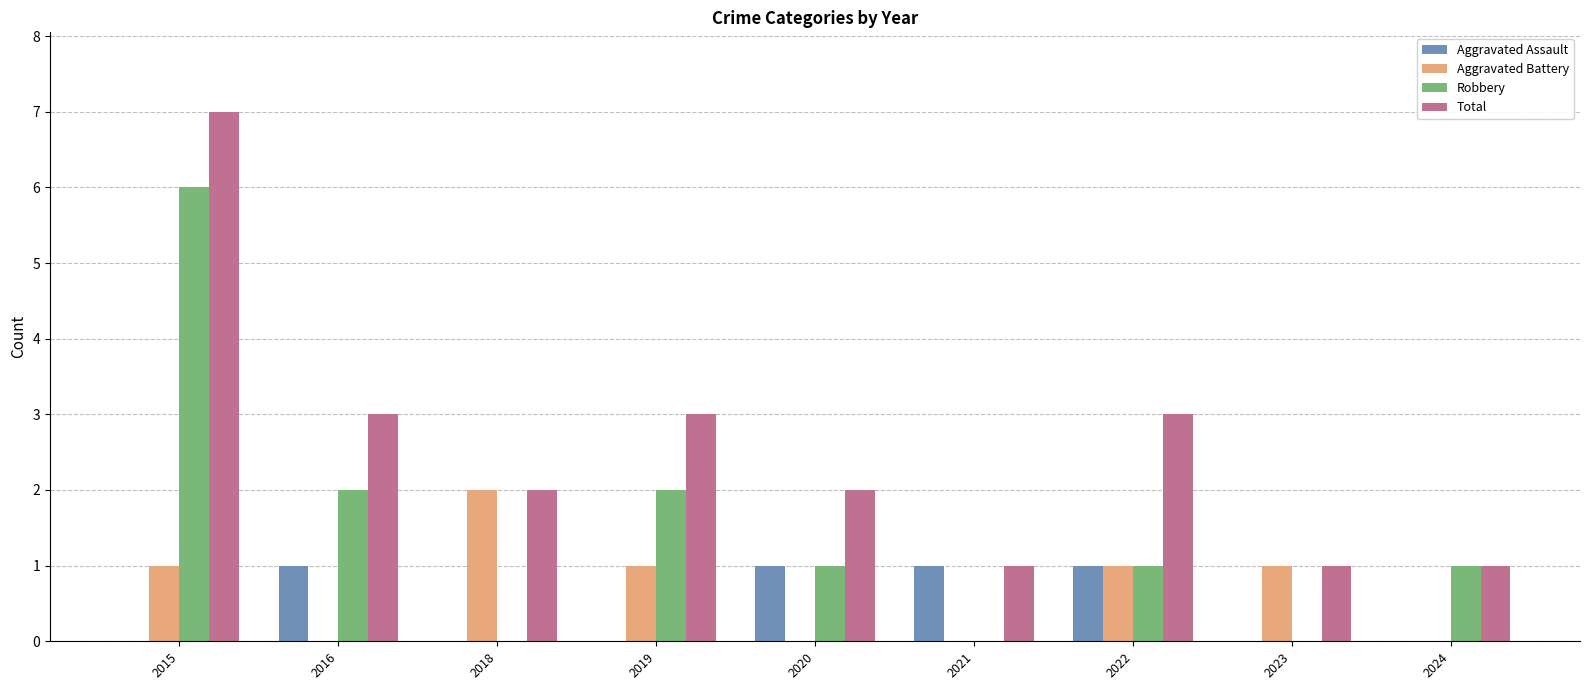

What is the approximate value of Aggravated Battery at 2015?

1